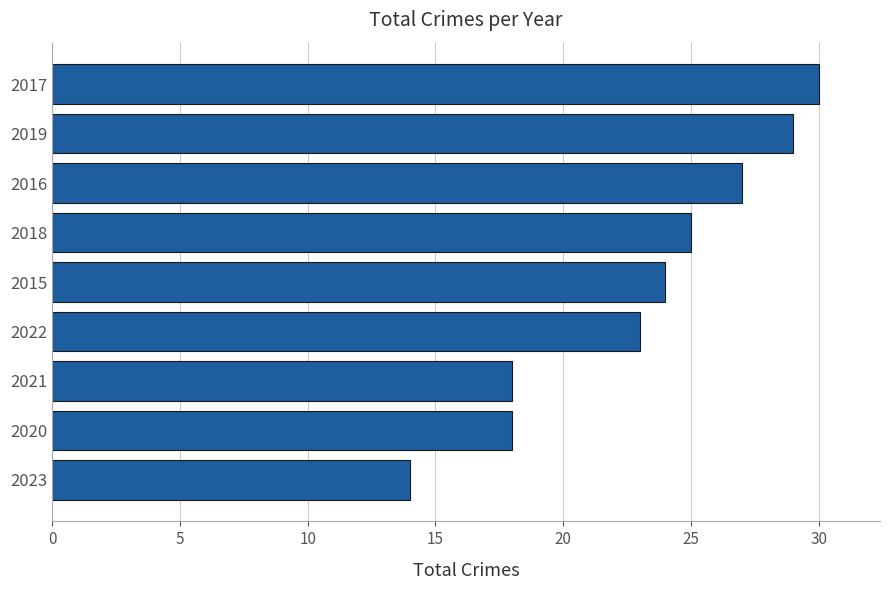

The chart shows a value of 39 at 2018. True or false?

False